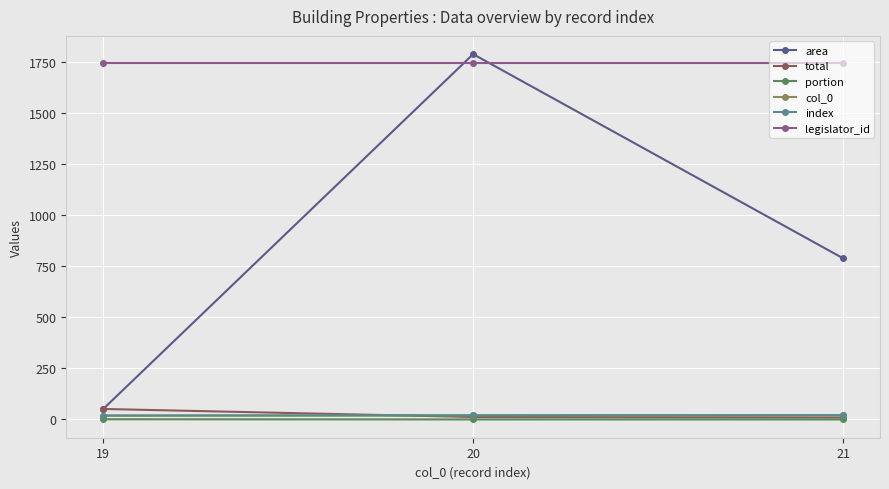

How many lines are shown in the chart?

6